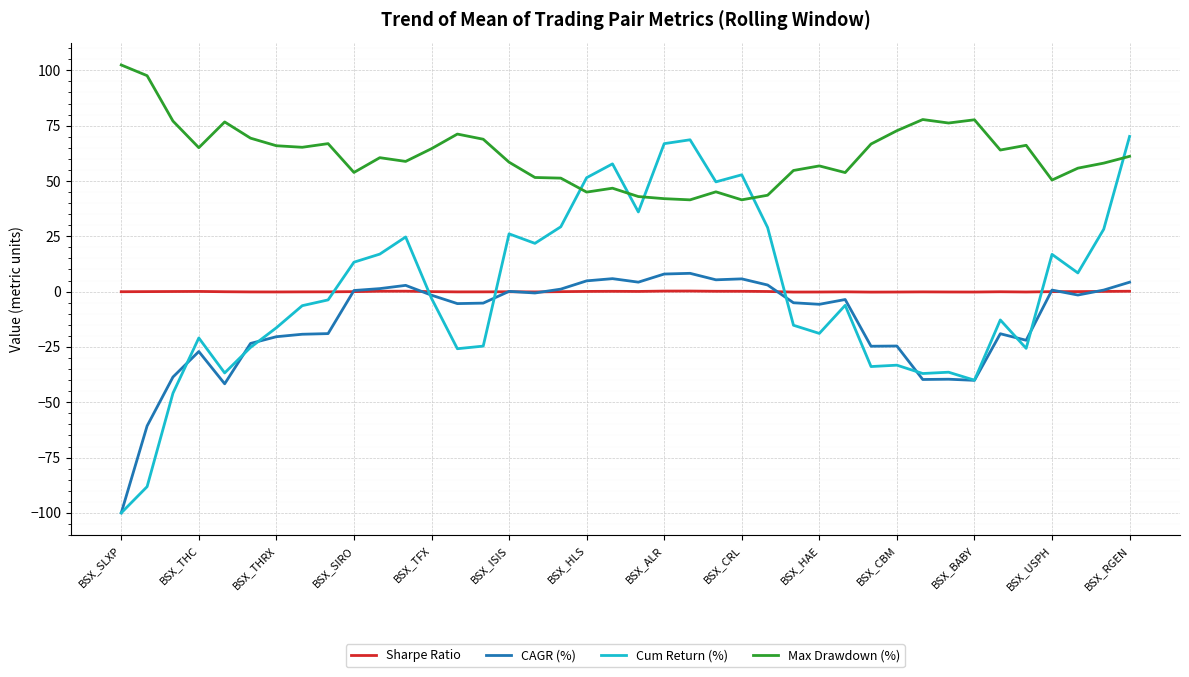

After their last crossing, which series has the higher values: Cum Return (%) or Sharpe Ratio?

Cum Return (%)